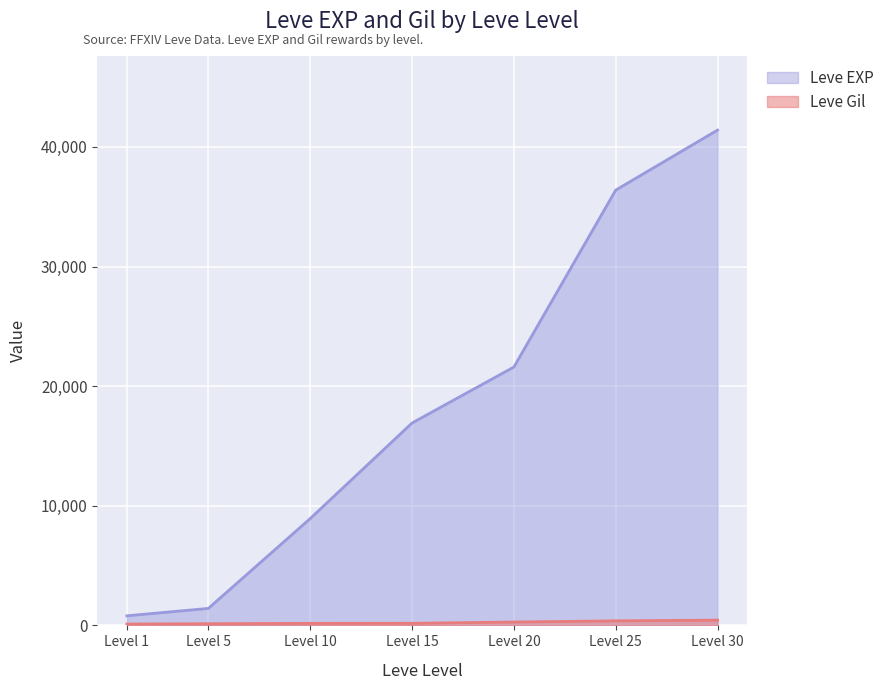

What is the difference between the second highest and minimum values in the Leve EXP series?

35590